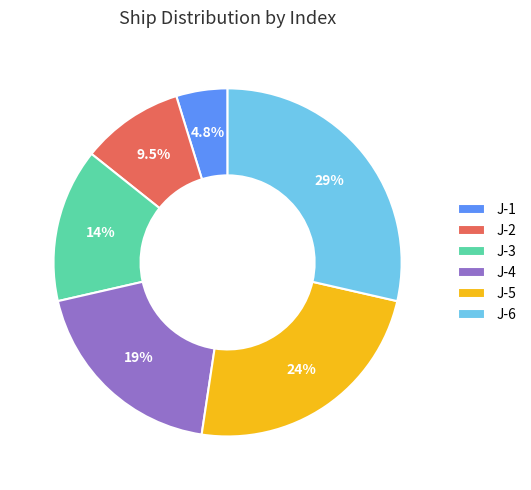

What percentage is the J-6 slice, to the nearest percent?

29%